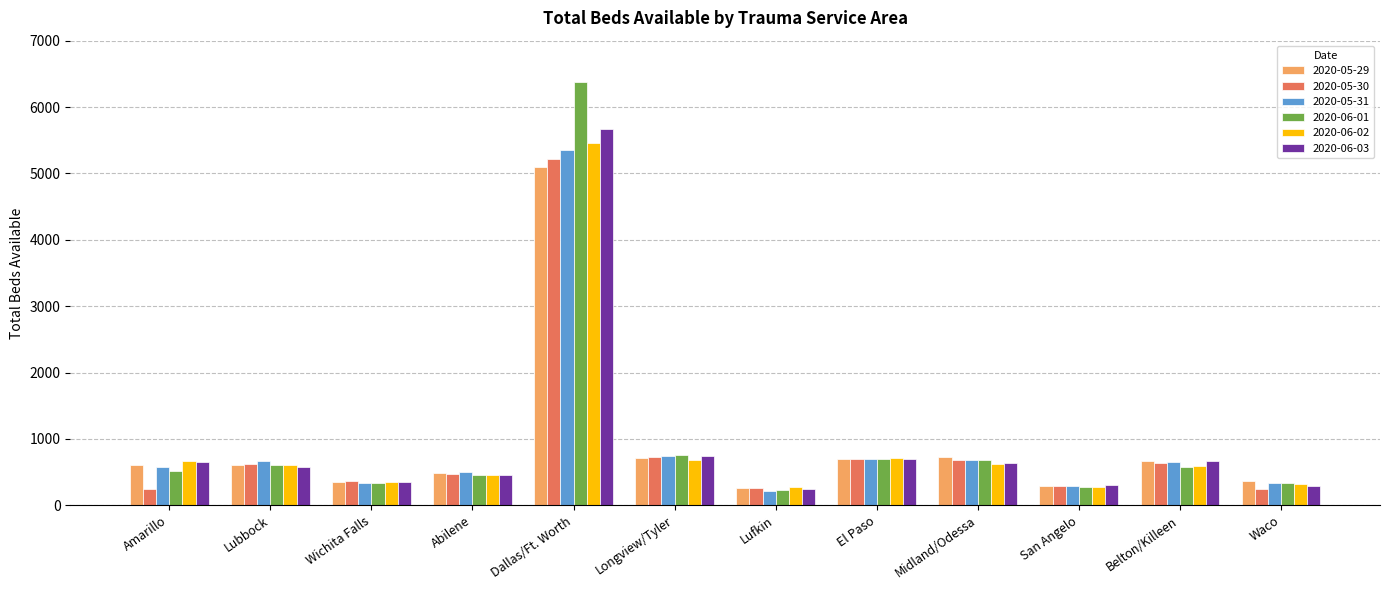

Which series has the largest range (max minus min)?

2020-06-01